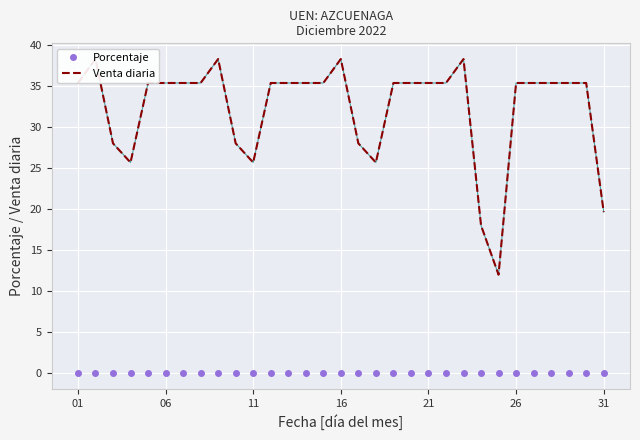

How many interior local valleys does the Porcentaje series have?

4